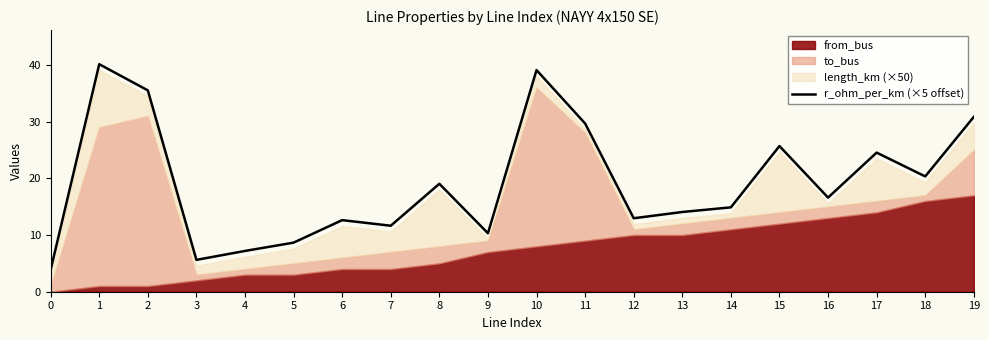

What value does the data have at 2?

35.5